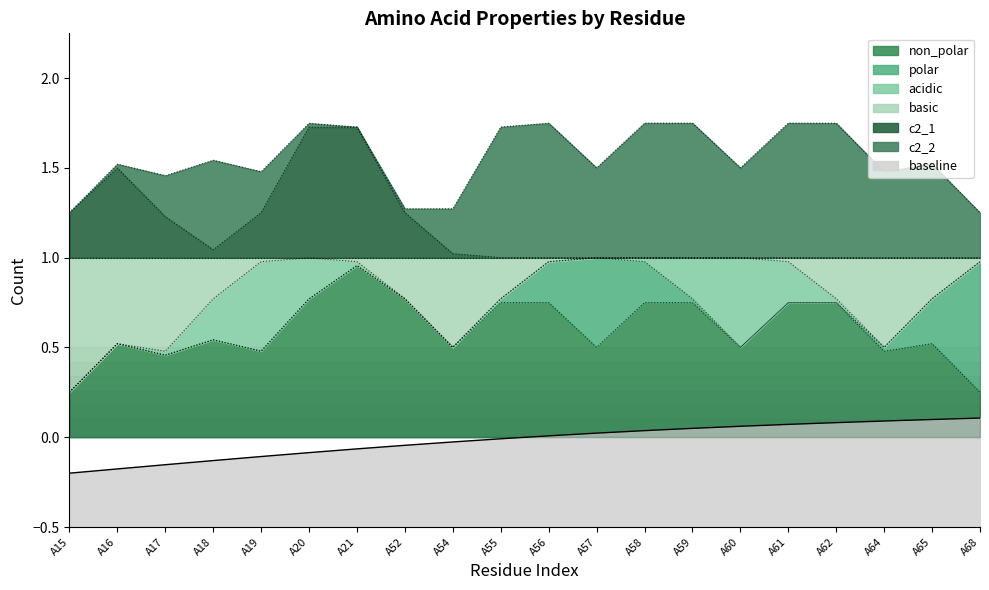

Count the number of categories in the chart.

20